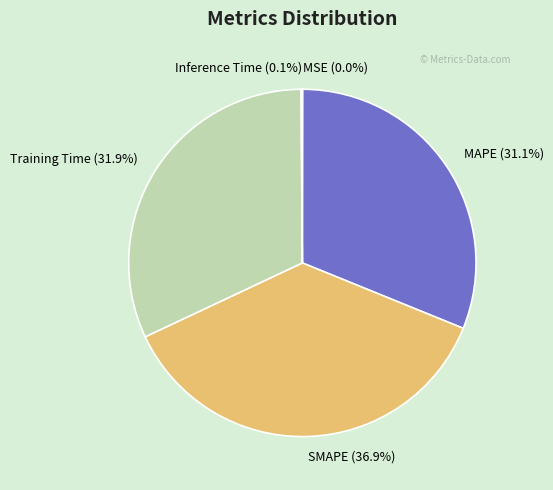

Which slice is the largest?

SMAPE